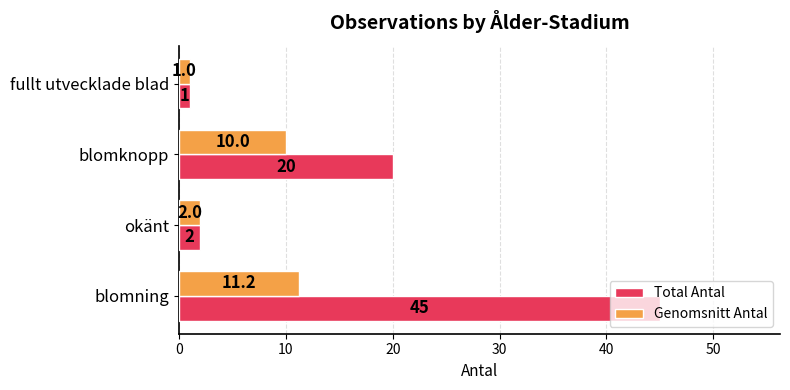

Which series changed the most between okänt and blomknopp?

Total Antal